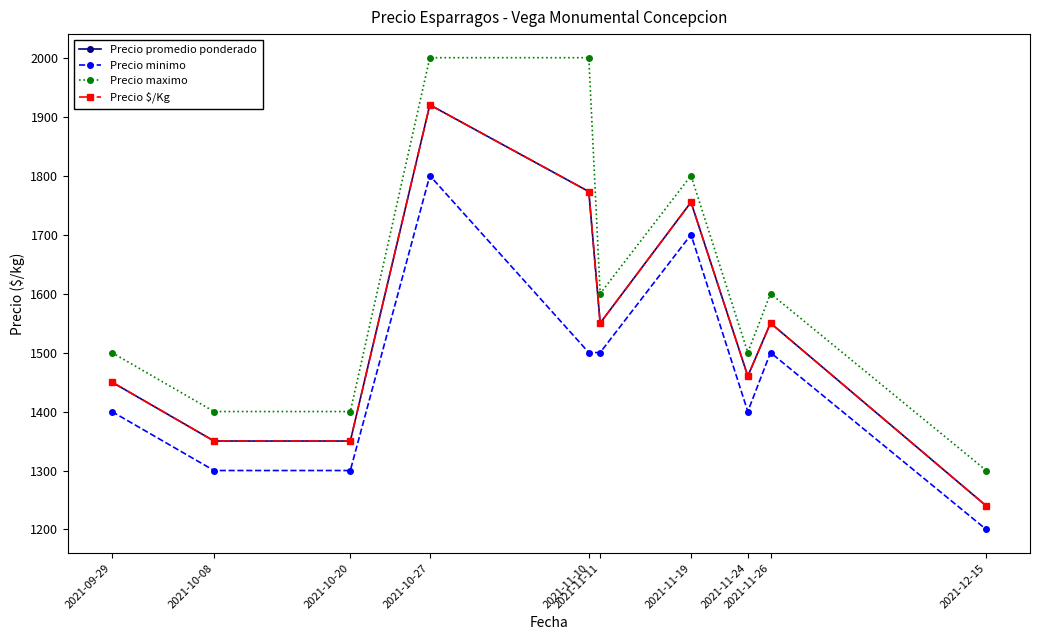

Does the chart have visible grid lines?

No